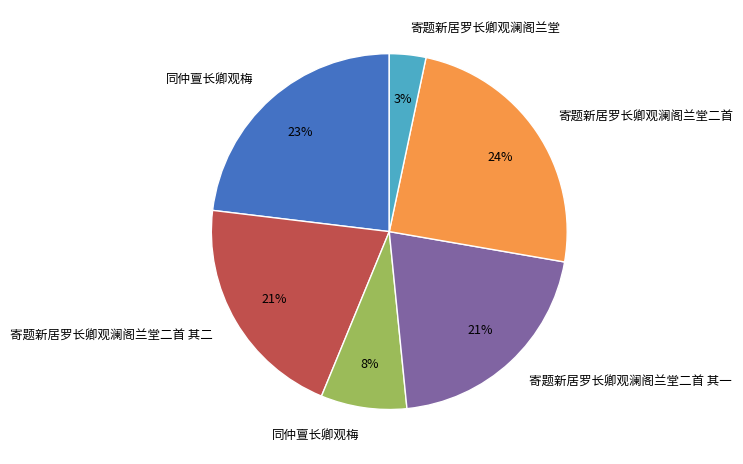

Is there any slice that represents more than half of the pie?

No